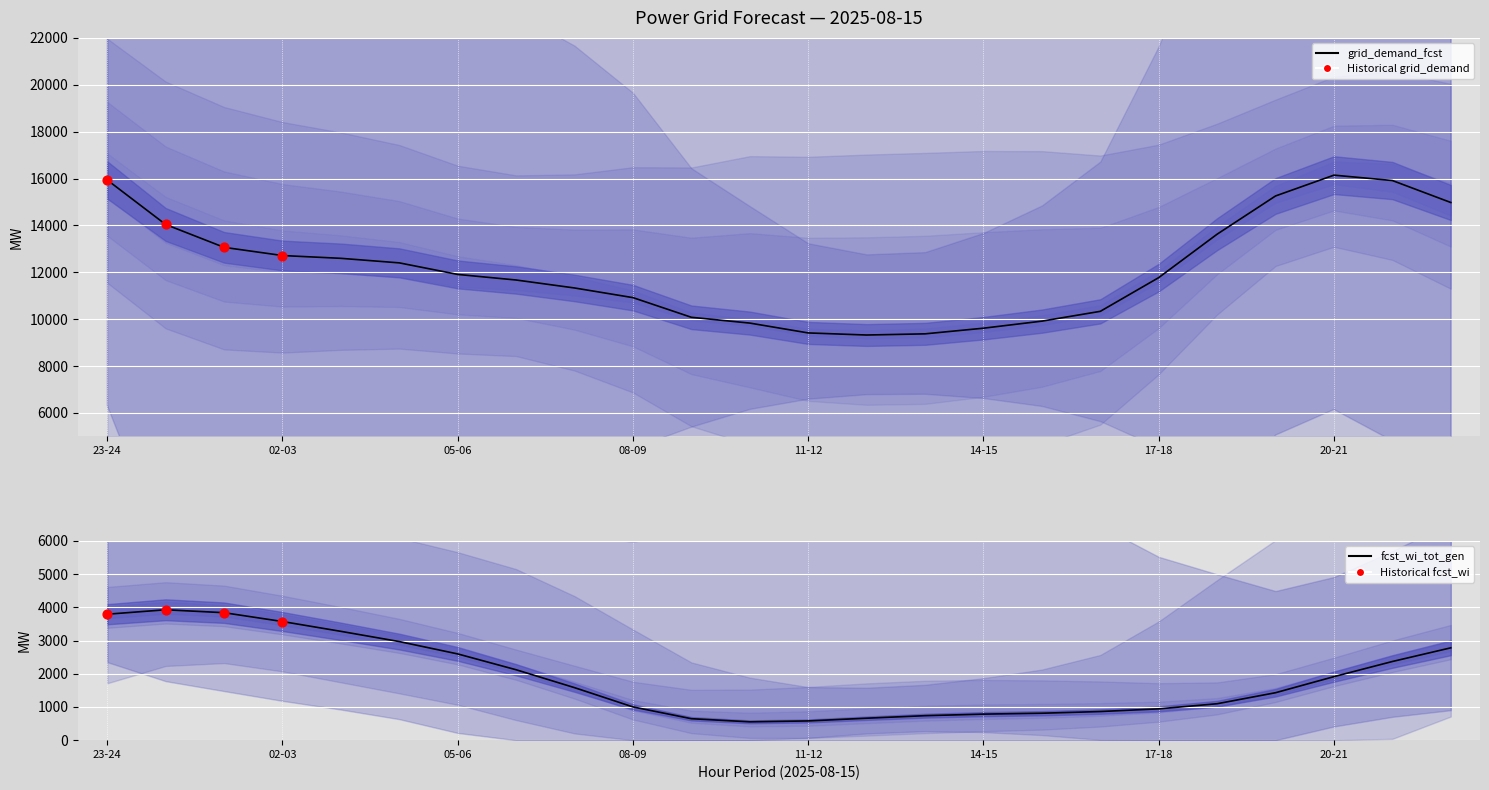

At which category is the sum across all series the highest?

23-24